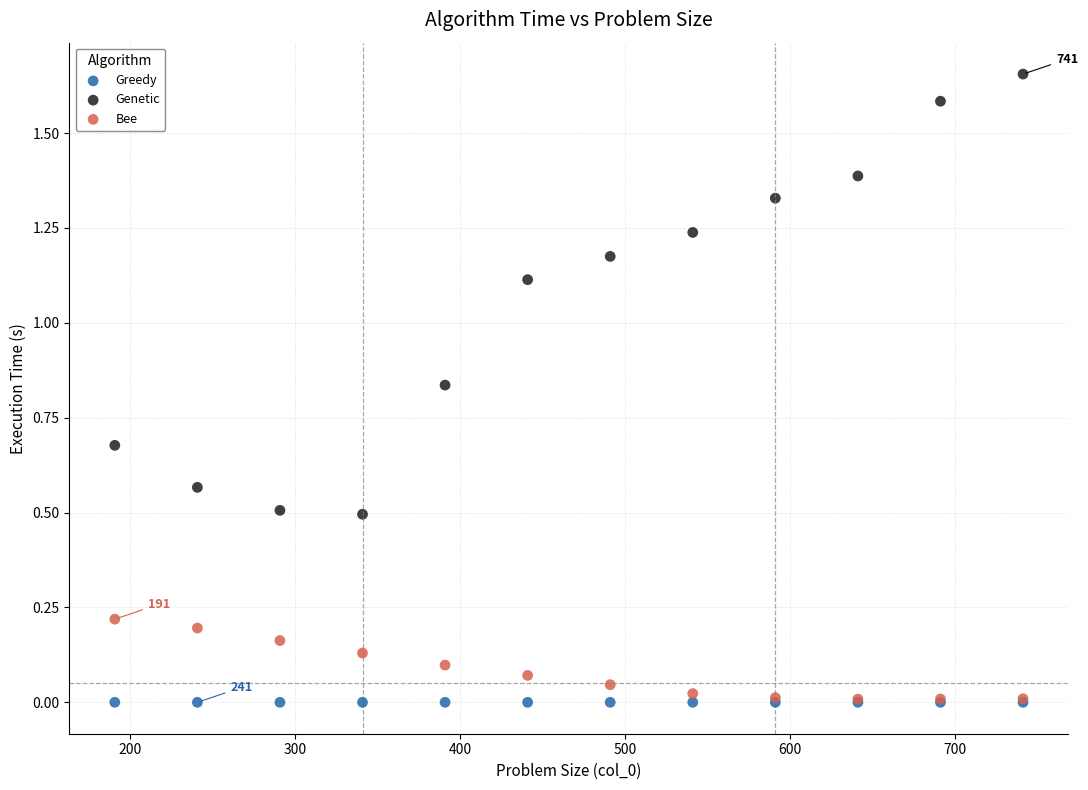

Which series reaches the maximum Y coordinate?

Genetic